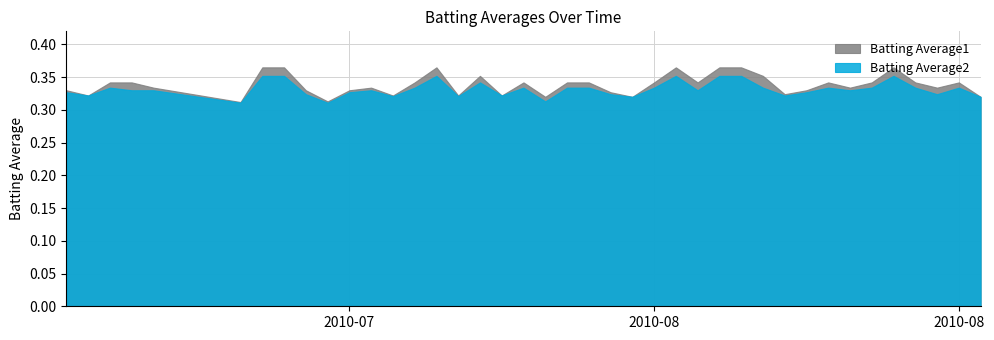

Which series has the widest spread of values?

Batting Average1